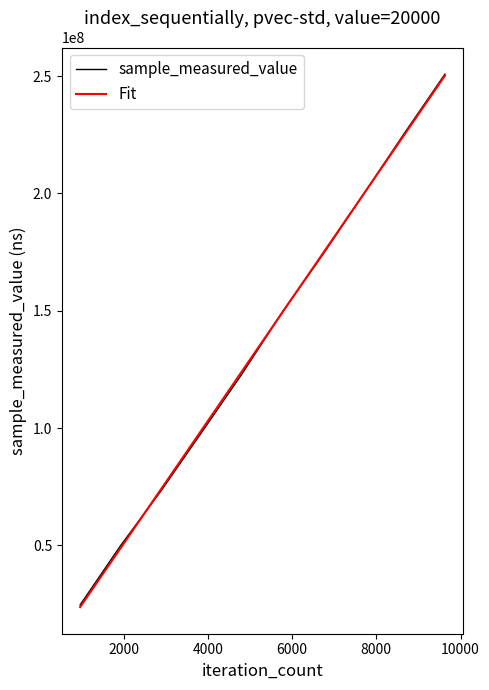

Which series ends up on top after the final intersection of Fit and sample_measured_value?

sample_measured_value